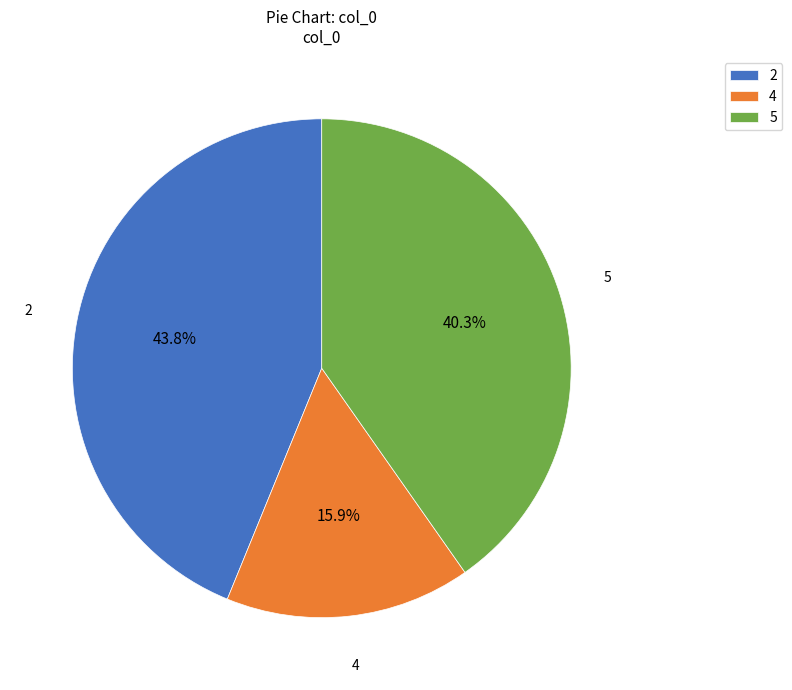

To the nearest percent, what percentage of the pie is 2?

44%